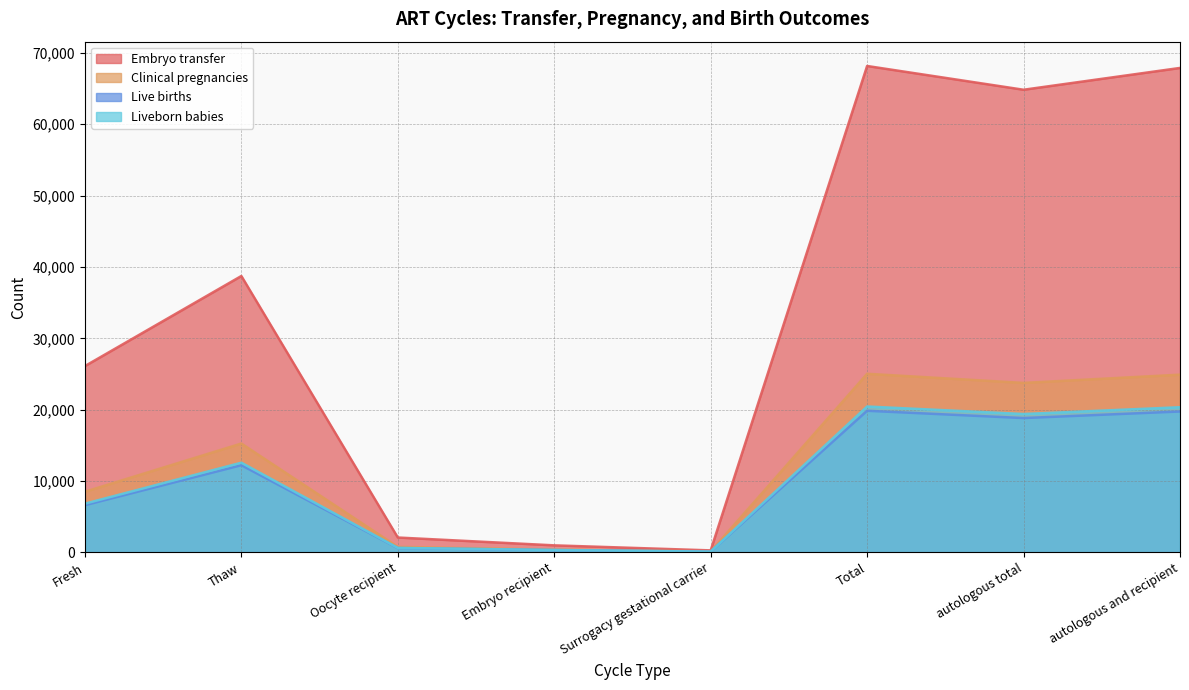

True or false: Clinical pregnancies has a value of 5083 at autologous total.

False